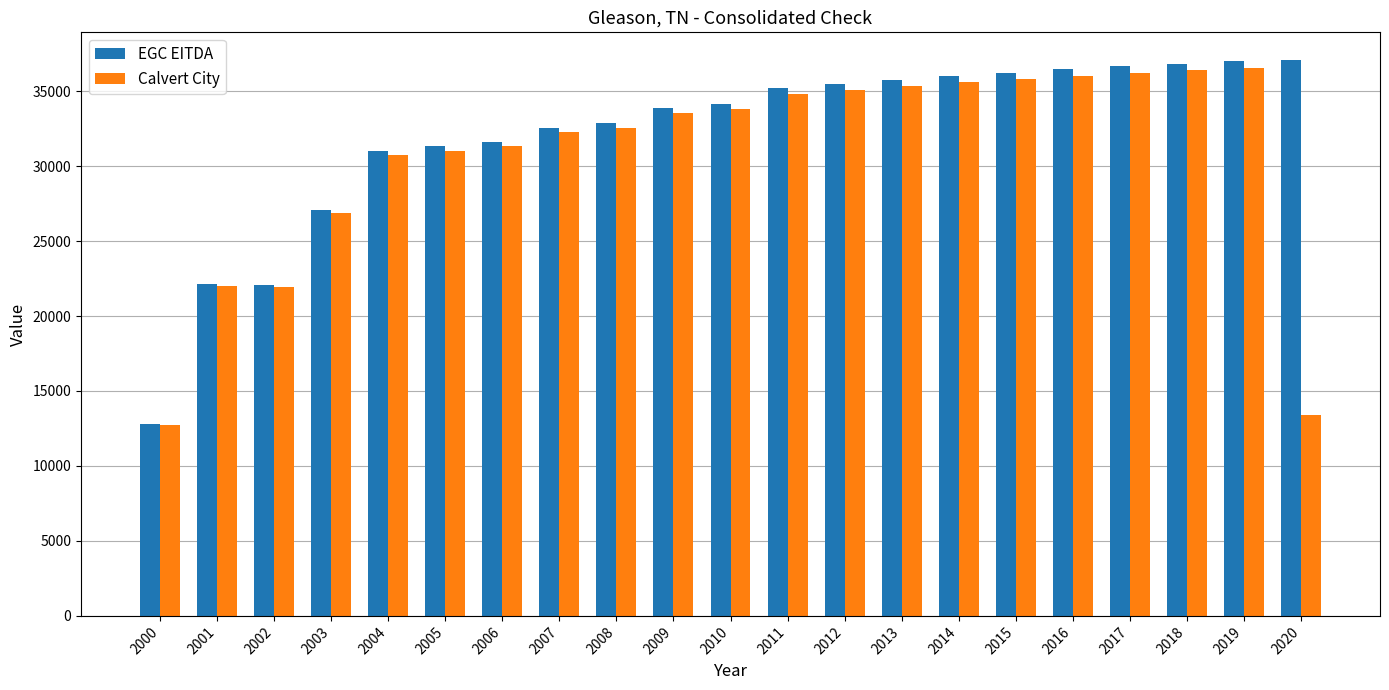

Rank the series at 2017 from lowest to highest value.

Calvert City, EGC EITDA